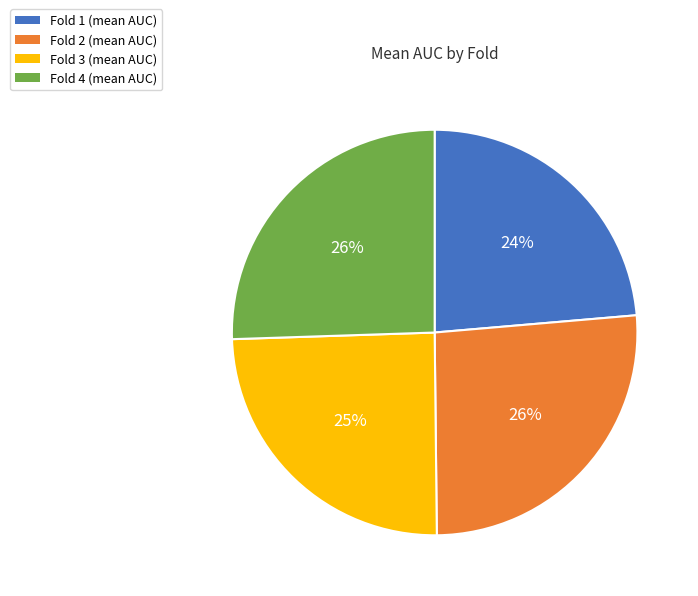

To the nearest percent, what is the average slice percentage?

25%